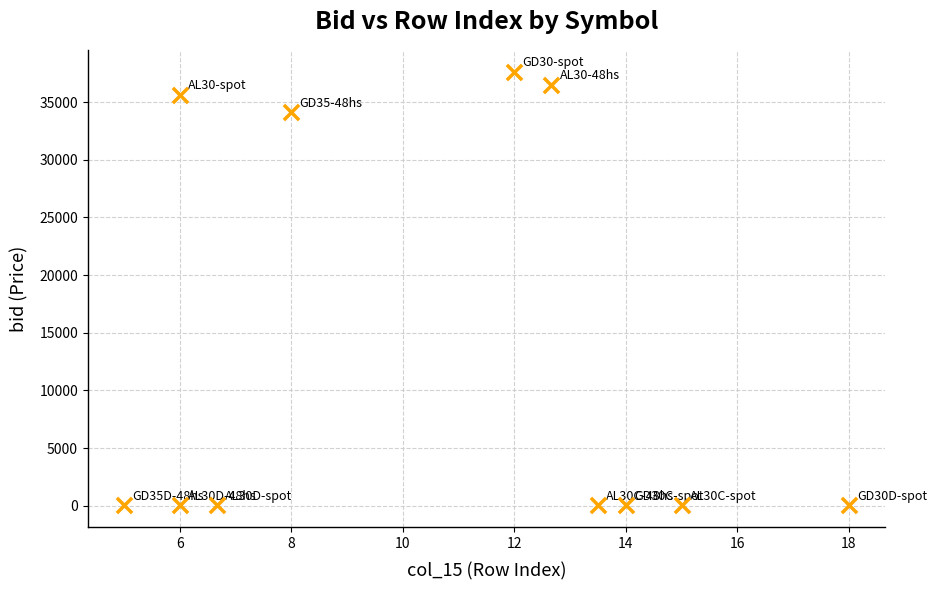

What Y value in the scatter plot is closest to 18842?

34120.0